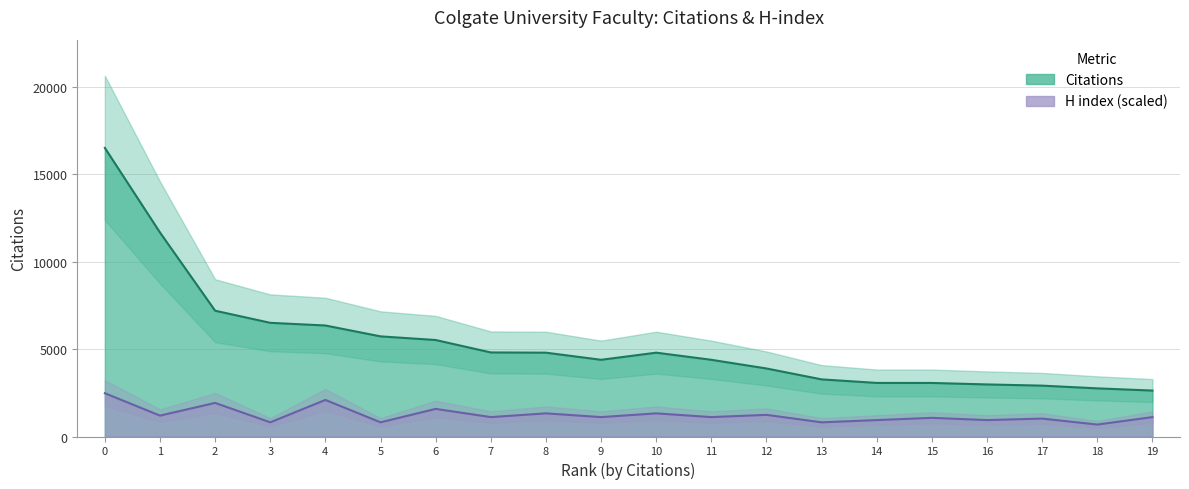

What is the maximum value for Citations?

16522.0